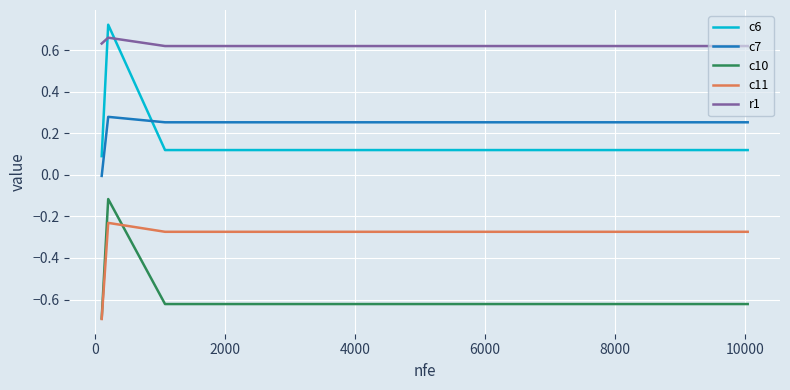

True or false: r1 has more than 0 points higher than both neighbors.

True